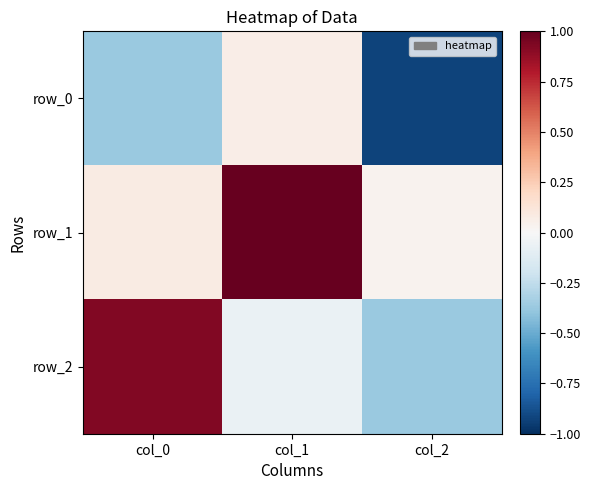

Read the row_0 value at col_1.

0.1